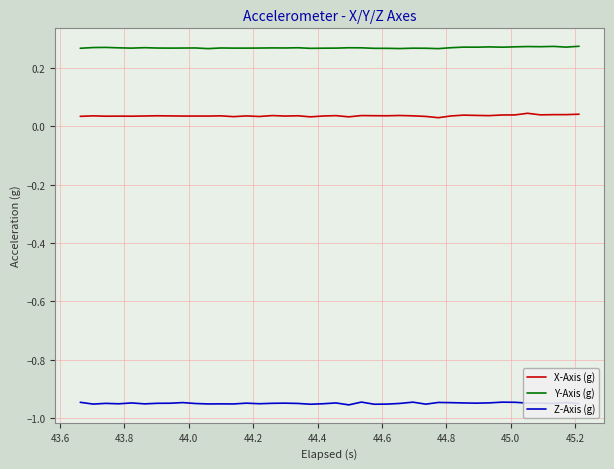

True or false: Z-Axis (g) and X-Axis (g) cross at least once.

False